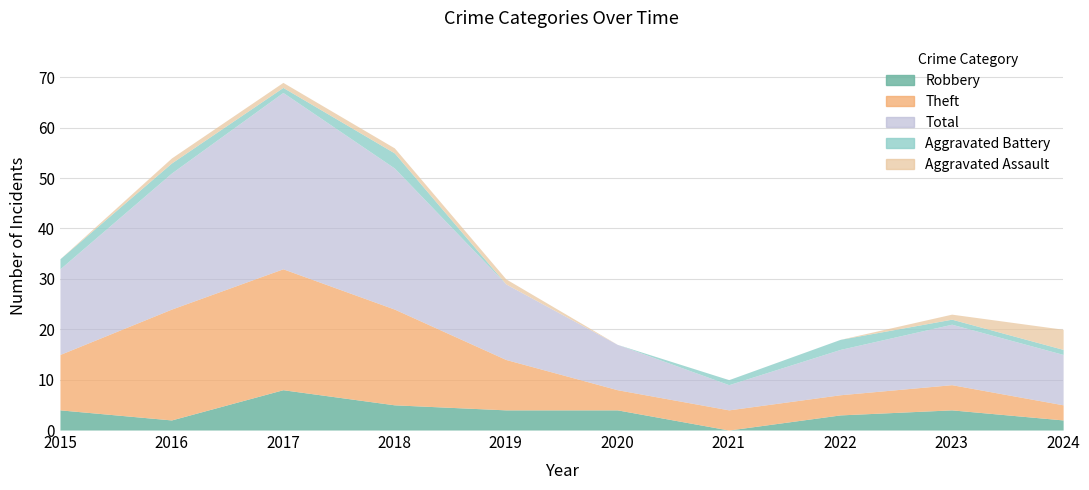

How many values in Aggravated Assault are above zero?

6